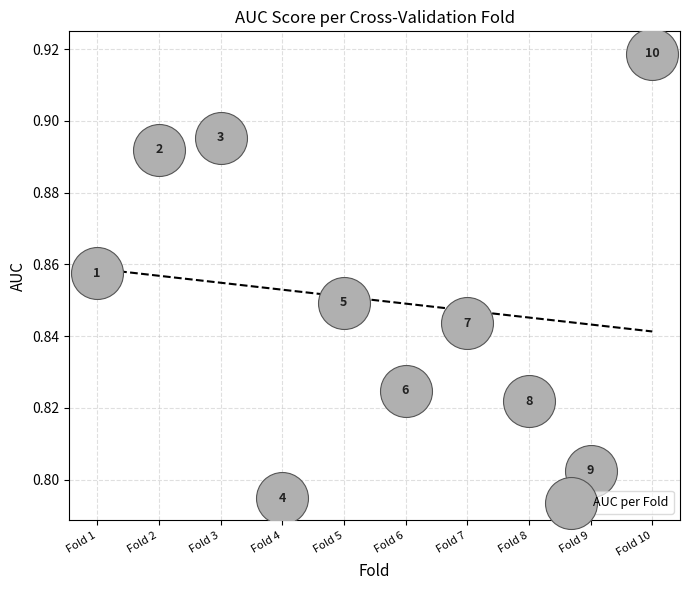

What is the average X value?

5.5